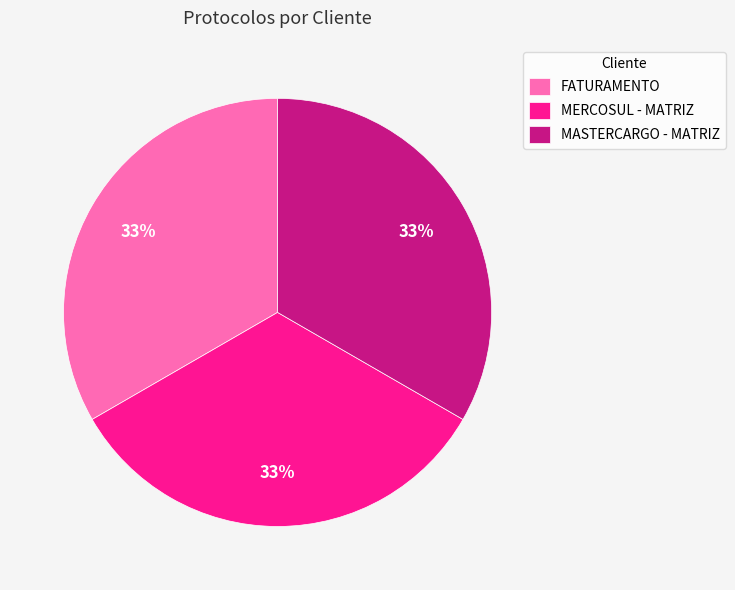

What percentage is the MERCOSUL - MATRIZ slice, to the nearest percent?

33%